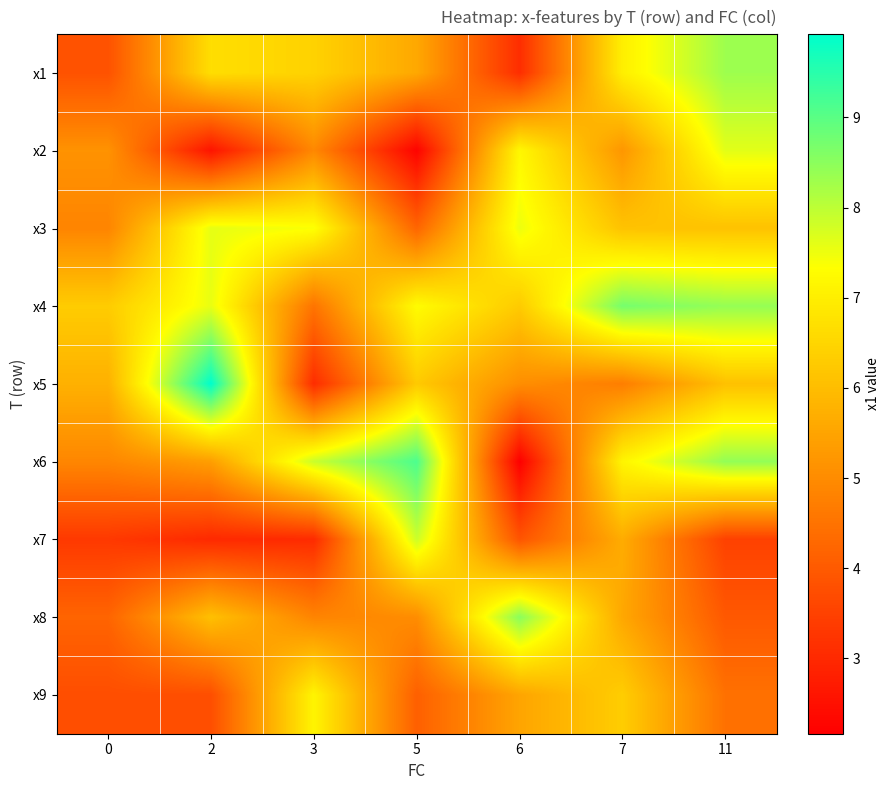

What is the smallest value displayed?

2.2